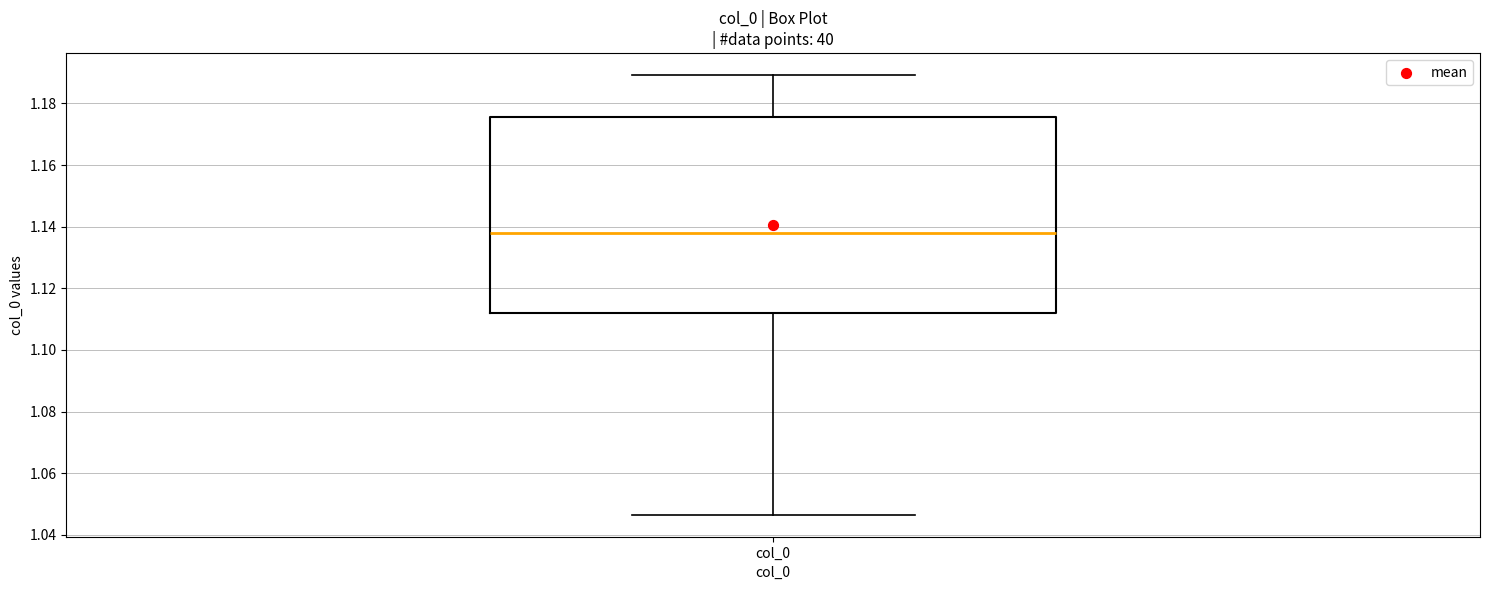

Transcribe this box plot: give where the median line is, the range the box spans, and where the two whiskers end, as read against the y-axis. The values are not printed on the chart, so give them approximately, as read against the axis.

median 1.138, box 1.112 to 1.176, whiskers 1.046 to 1.190